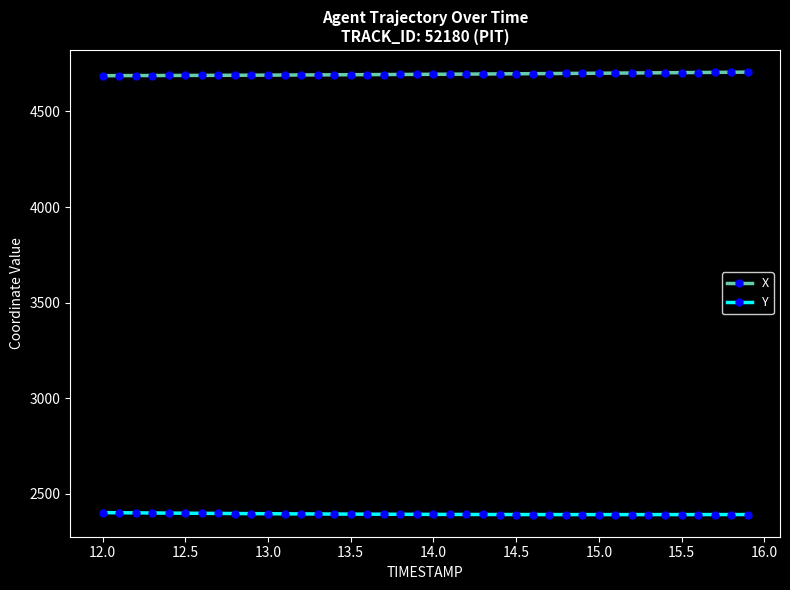

What are all the series names shown in the legend?

X, Y